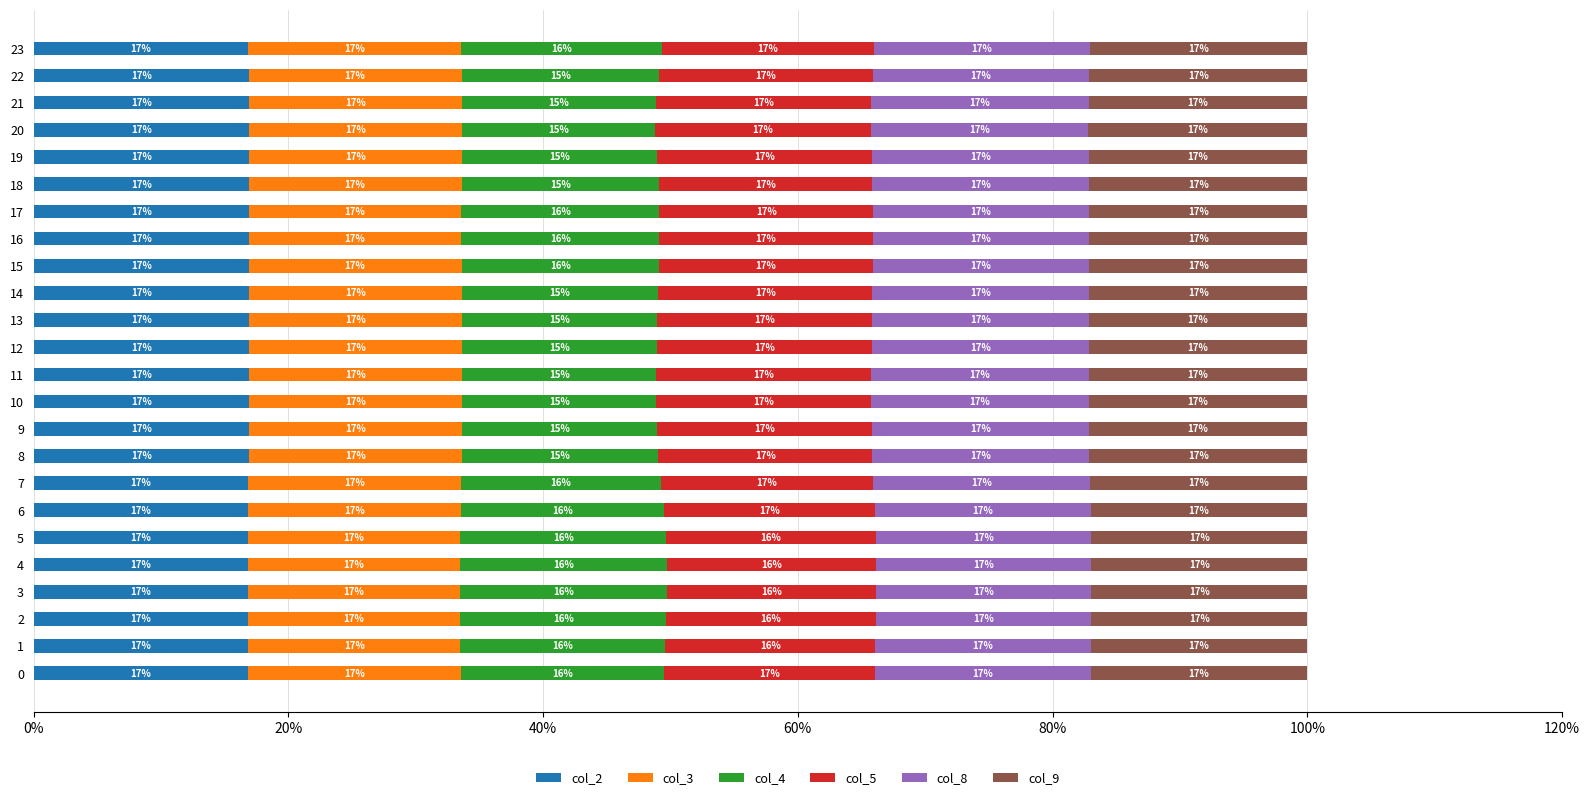

Rank the series by their maximum value, from highest to lowest.

col_9, col_8, col_5, col_2, col_3, col_4